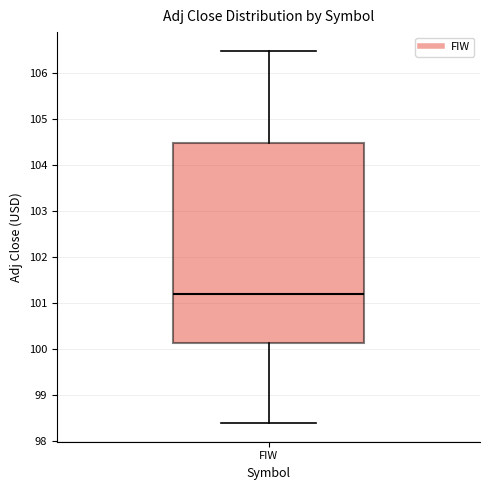

Where does the median line of the box for FIW sit on the y-axis? The values are not printed on the chart, so give them approximately, as read against the axis.

101.2